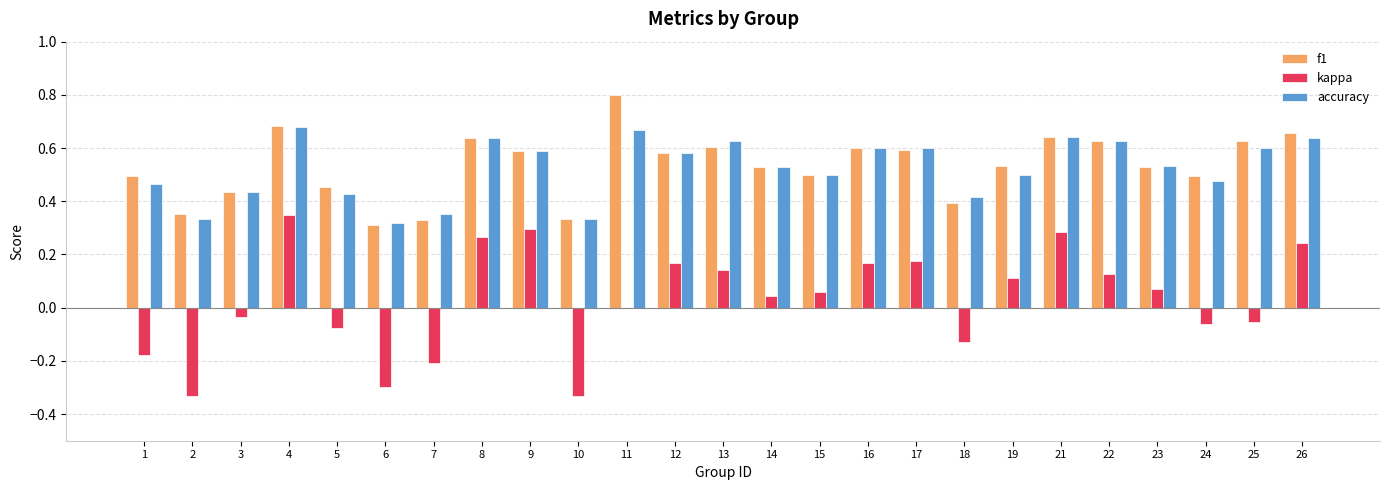

At which category does the chart reach its peak across all series?

11